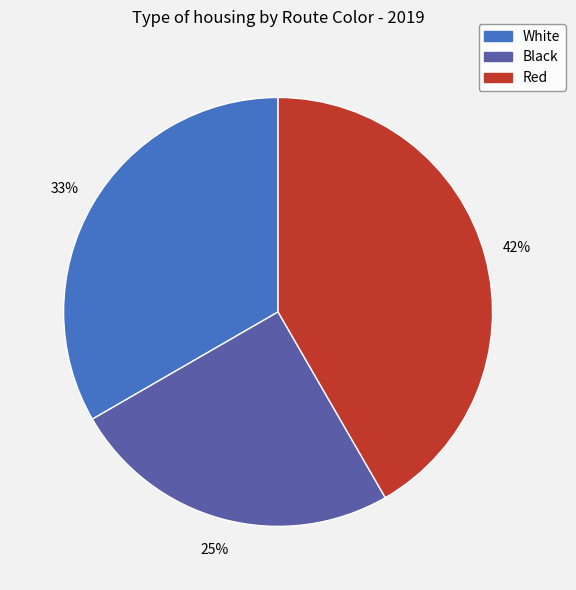

Which has a higher value, White or Red?

Red